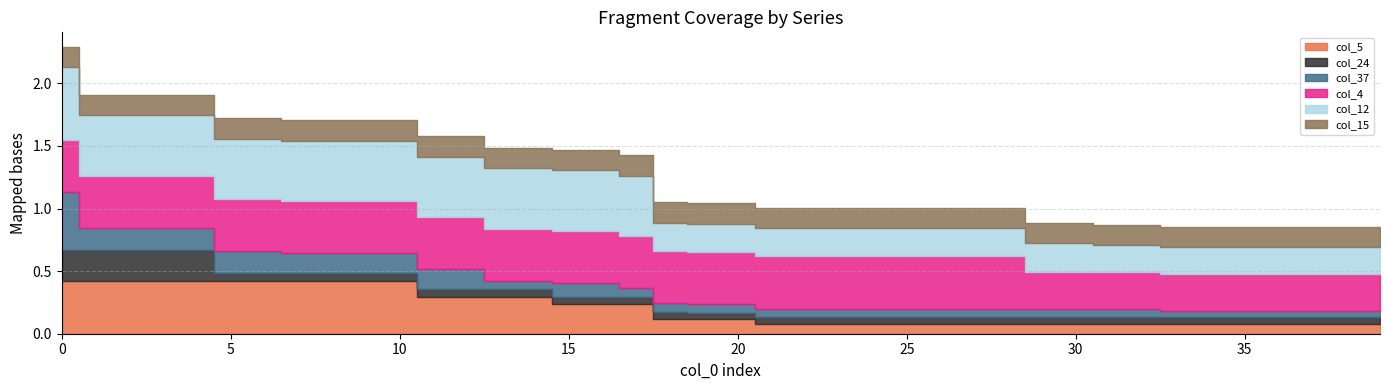

What are all the series names shown in the legend?

col_5, col_24, col_37, col_4, col_12, col_15